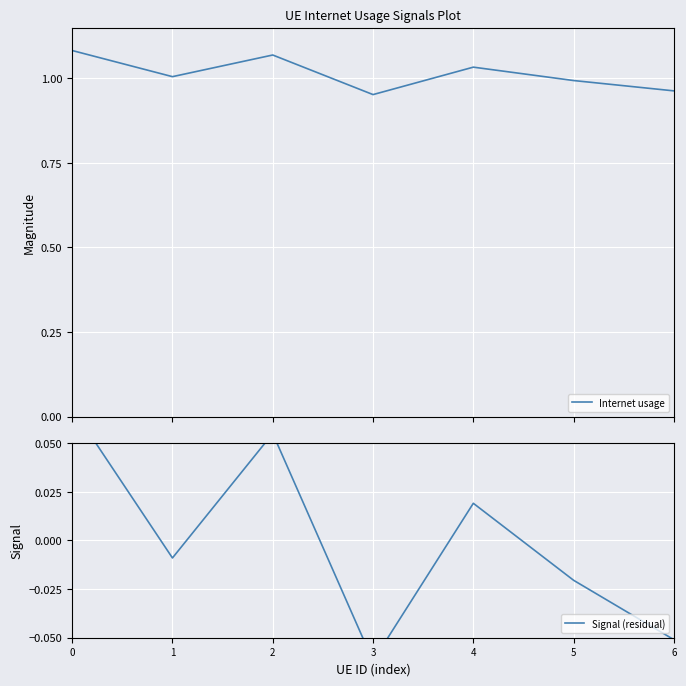

What are all the series names shown in the legend?

Internet usage, Signal (residual)